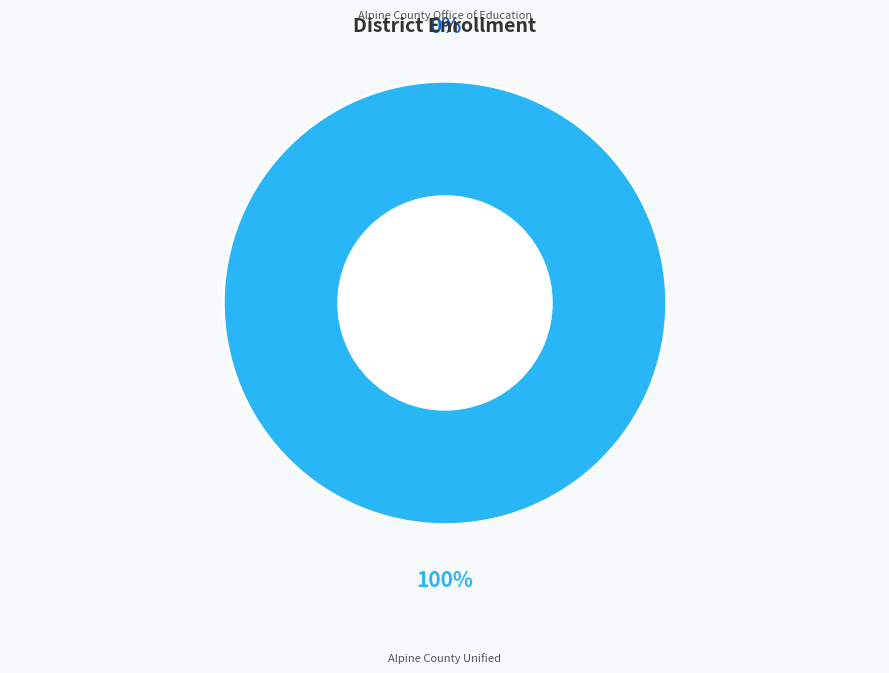

Does Alpine County Office of Education account for over 50% of the chart?

No